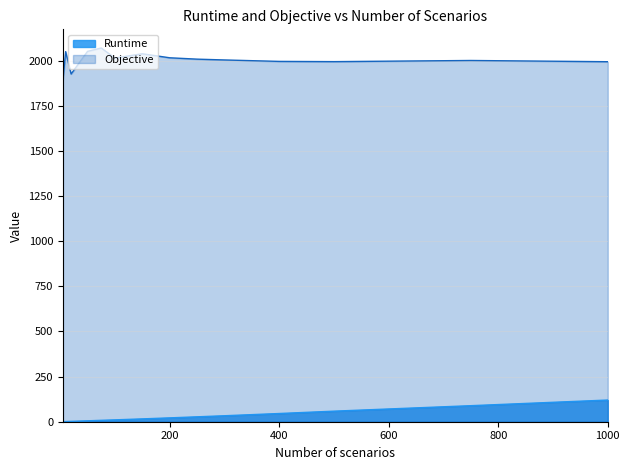

Reading left to right, transcribe all the data shown in this chart.

Runtime: 5=0.6	10=1.0	20=2.0	50=5.1	75=7.7	100=10.3	150=15.7	200=21.4	250=27.2	300=33.1	400=45.5	500=58.5	750=88.8	1000=120.1
Objective: 5=1889.3	10=2049.7	20=1925.8	50=2051.2	75=2069.7	100=2014.3	150=2037.9	200=2015.6	250=2008.1	300=2003.6	400=1995.6	500=1994.3	750=2000.7	1000=1993.8